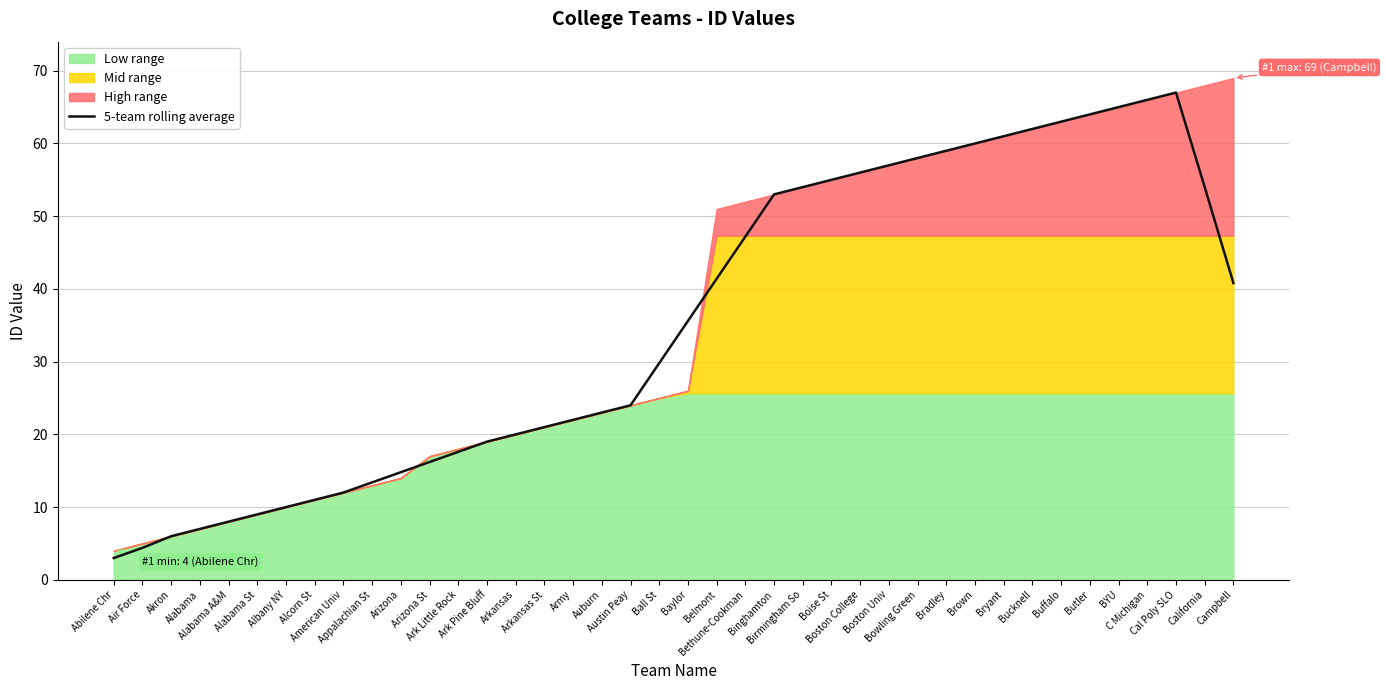

At which category does the data reach its first local peak?

Cal Poly SLO